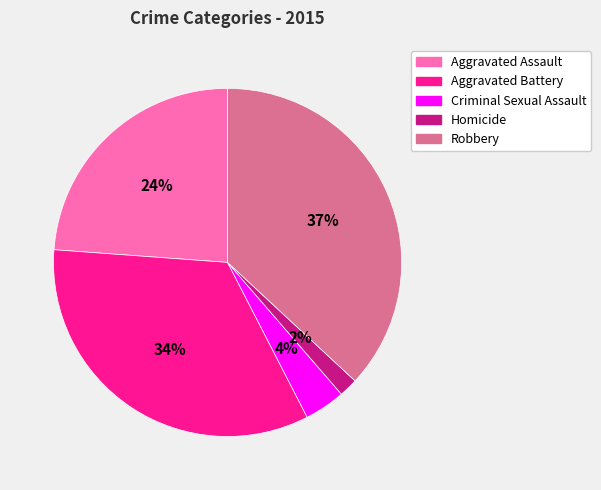

How many segments does this pie chart have?

5